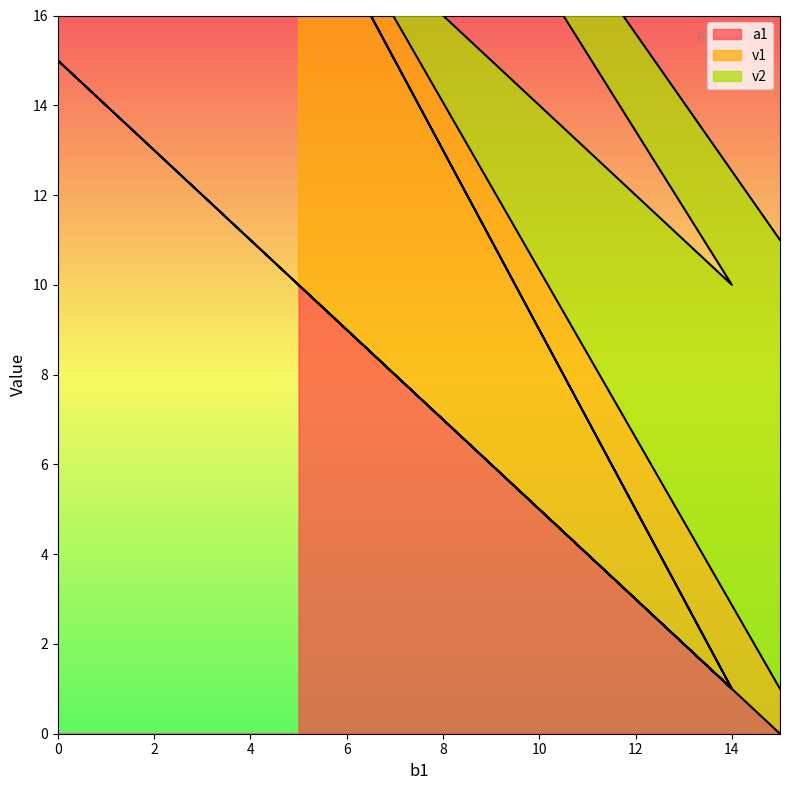

True or false: a1 and v1 intersect in this chart.

False